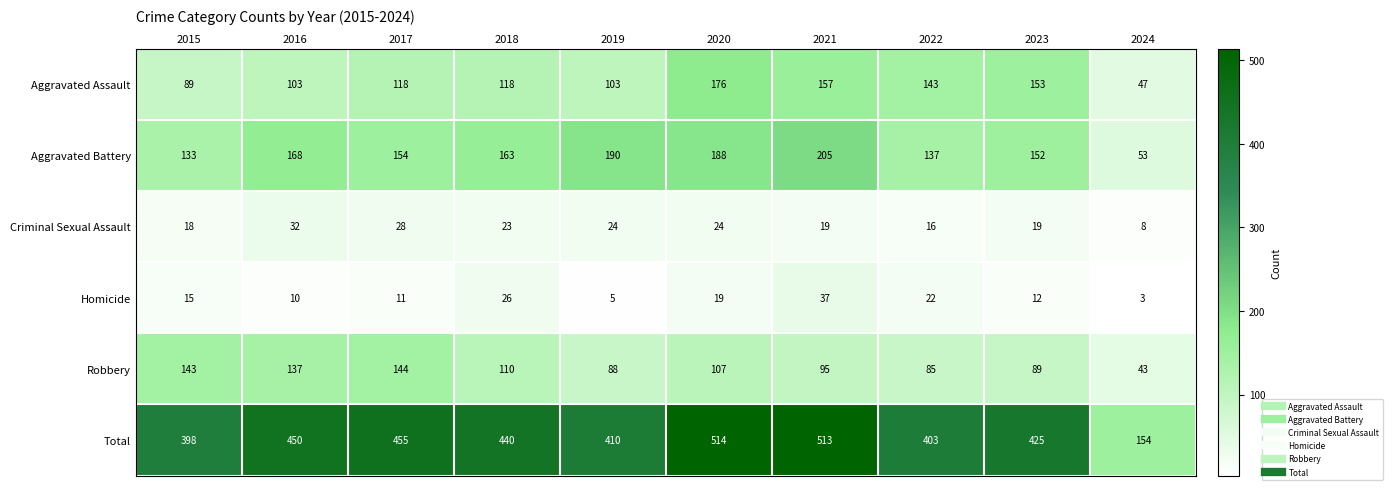

What is the spread (max minus min) of values at 2015?

383